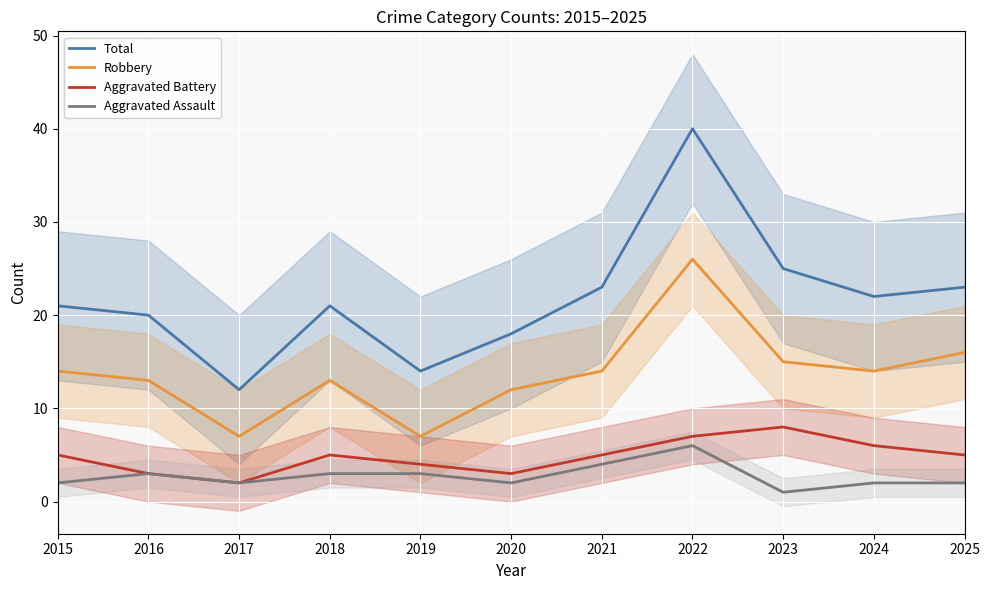

Reading right to left, list all the values displayed in this chart.

Total: 23	22	25	40	23	18	14	21	12	20	21
Robbery: 16	14	15	26	14	12	7	13	7	13	14
Aggravated Battery: 5	6	8	7	5	3	4	5	2	3	5
Aggravated Assault: 2	2	1	6	4	2	3	3	2	3	2